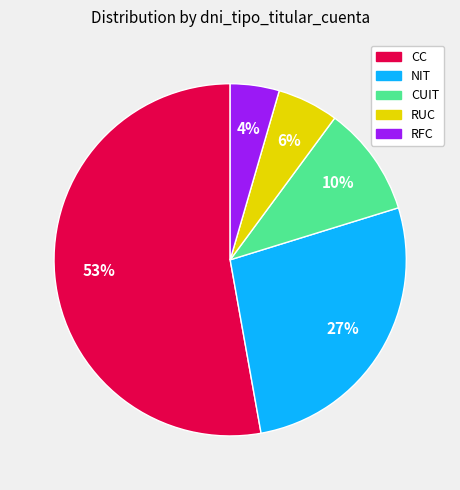

Does any single category account for the majority?

Yes